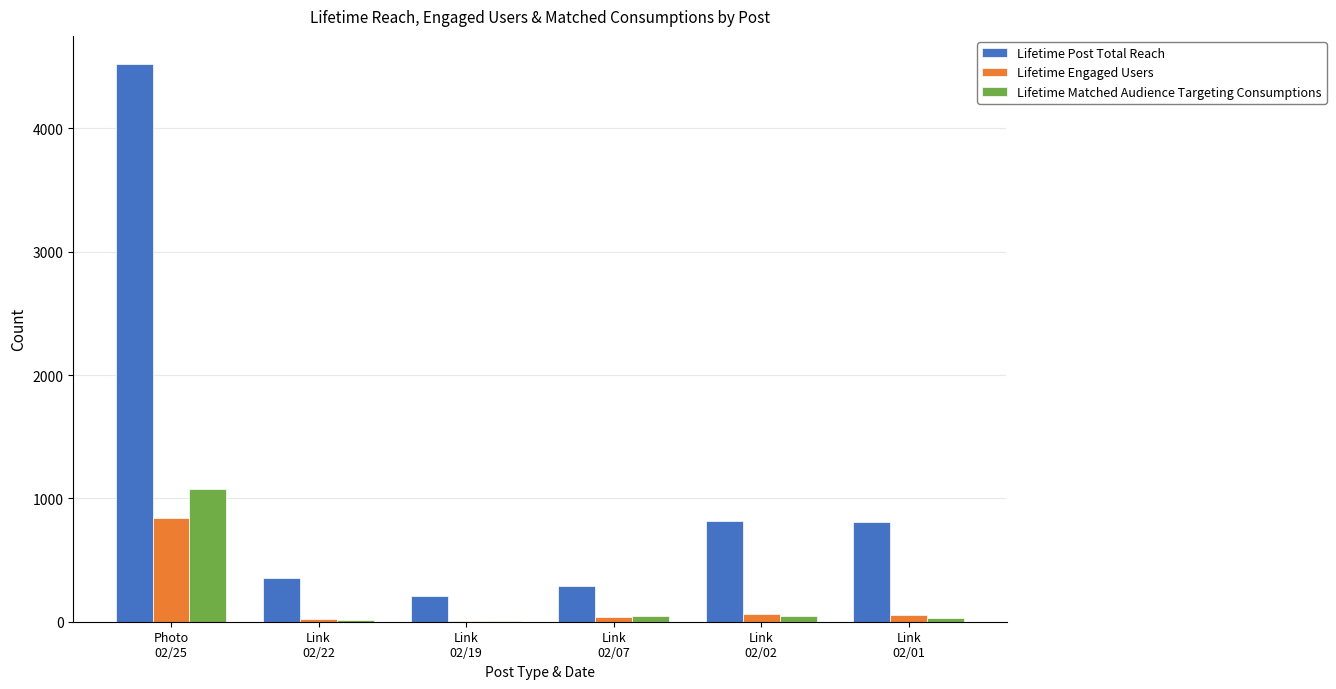

What is the total value across all series at Link
02/02?

928